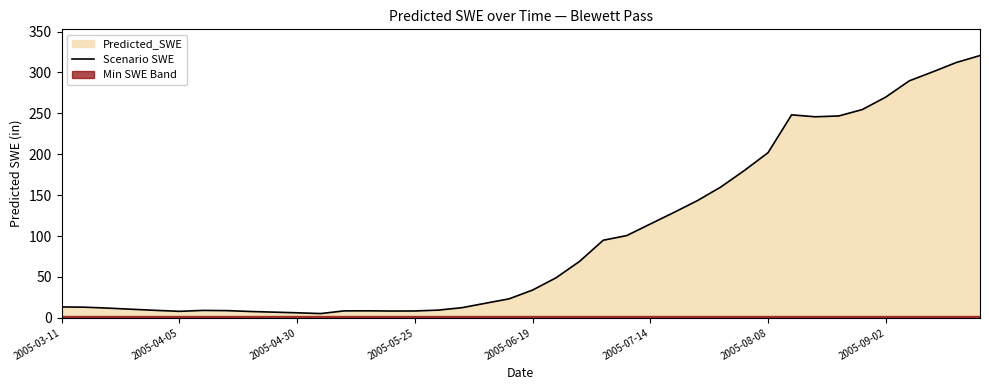

Is it true that Scenario SWE equals 201.8 at 2005-08-08?

True